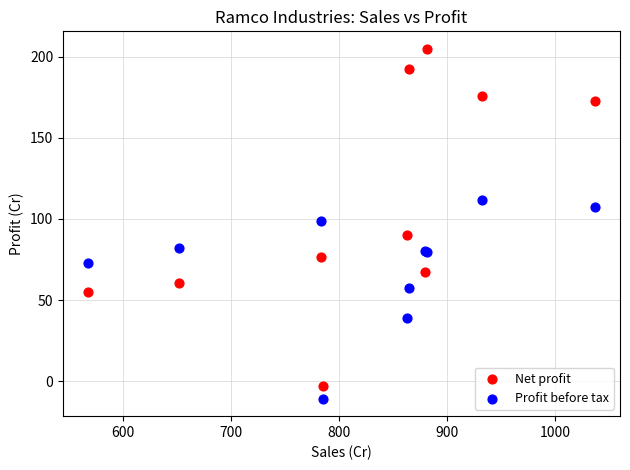

Which series has the widest spread of Y values?

Net profit